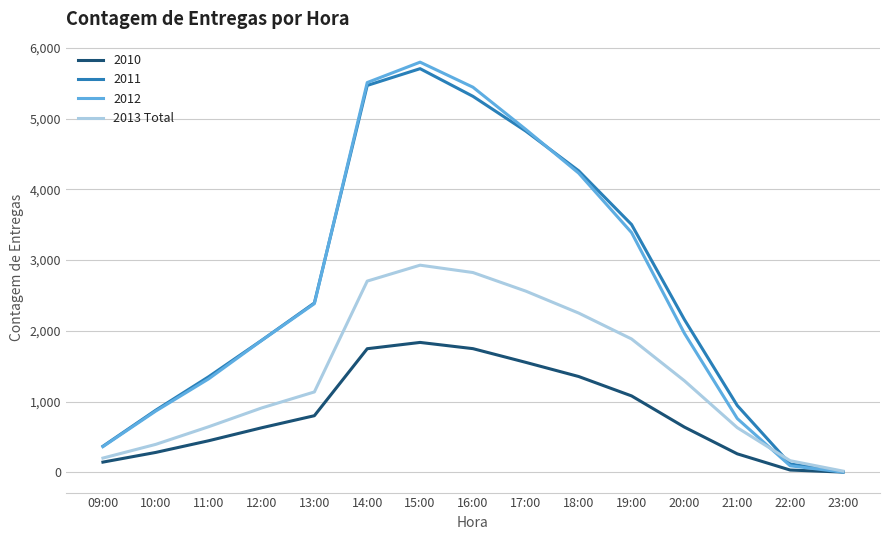

What is the maximum value shown in the chart?

5798